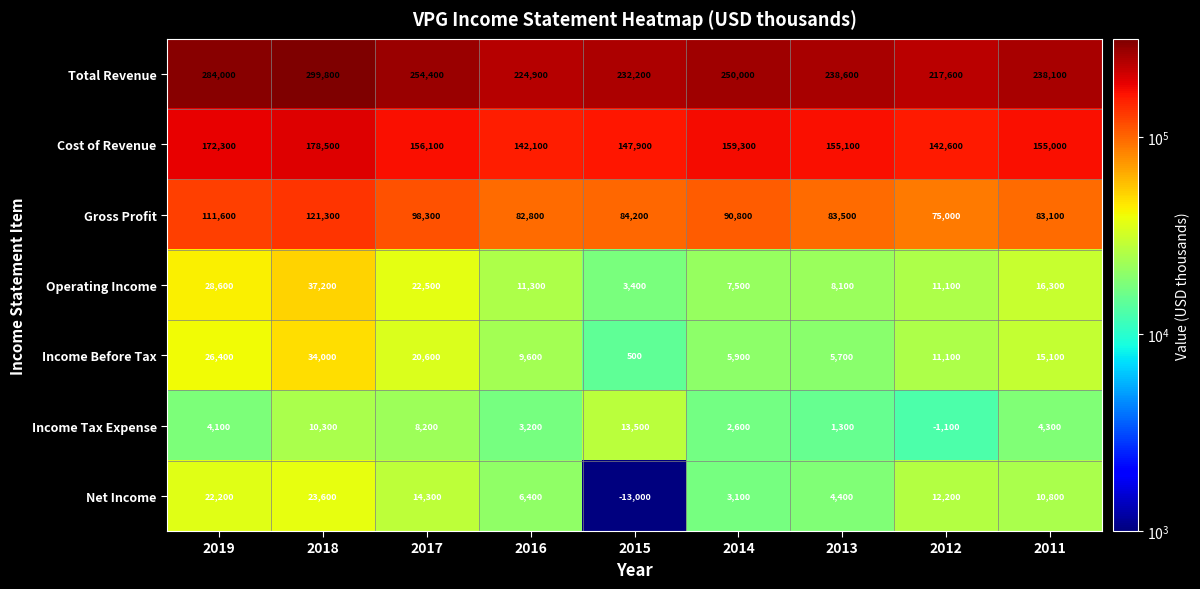

True or false: Cost of Revenue has a value of 256457 at 2017.

False